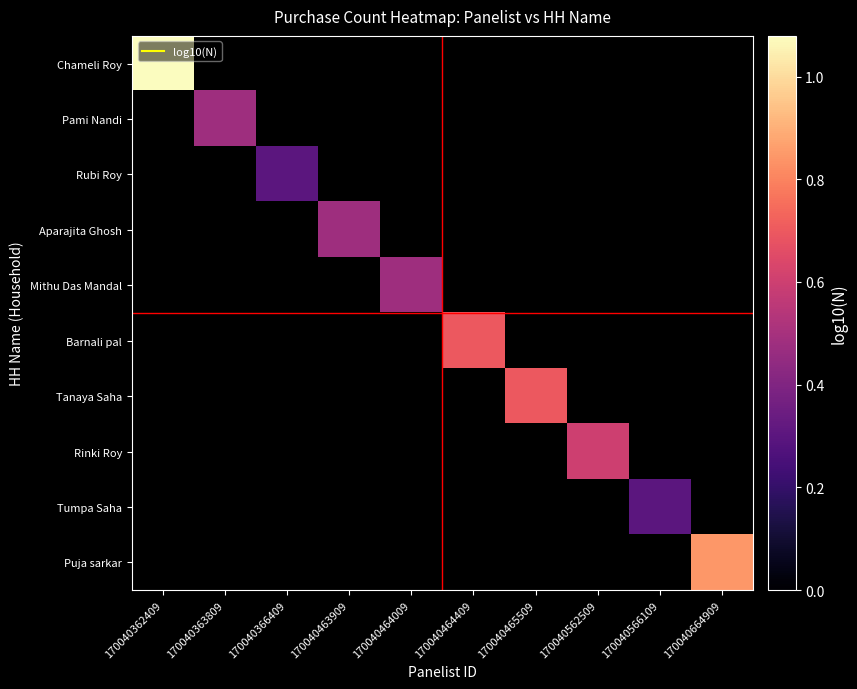

How many values in Barnali pal are above zero?

1